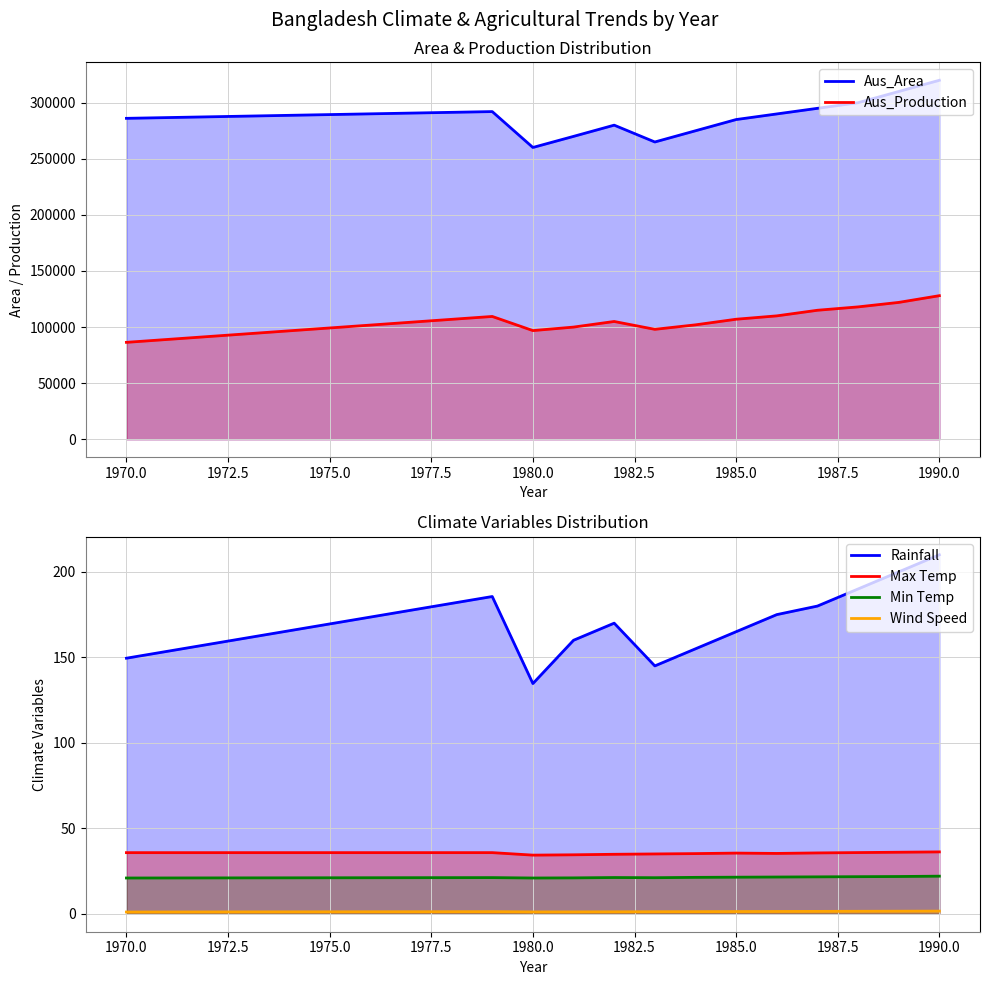

List the series in order of their peak value, highest first.

Aus_Area, Aus_Production, Rainfall, Max Temp, Min Temp, Wind Speed